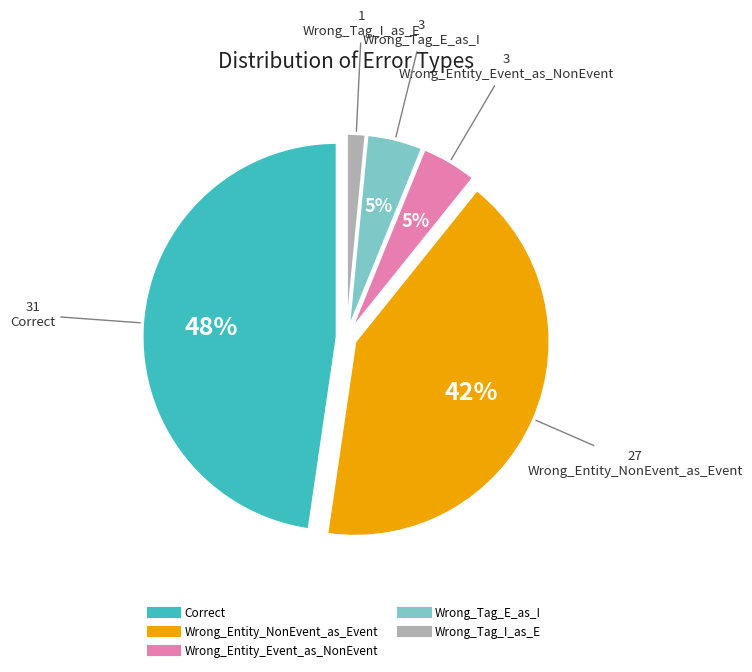

Between Correct and Wrong_Entity_Event_as_NonEvent, which is larger?

Correct